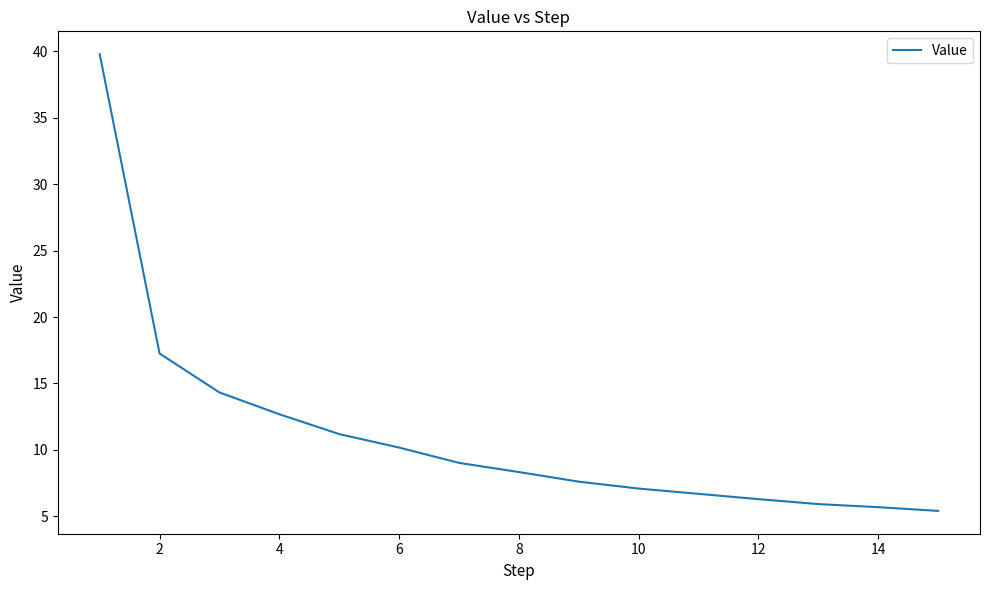

What is the difference between the maximum and minimum values?

34.4